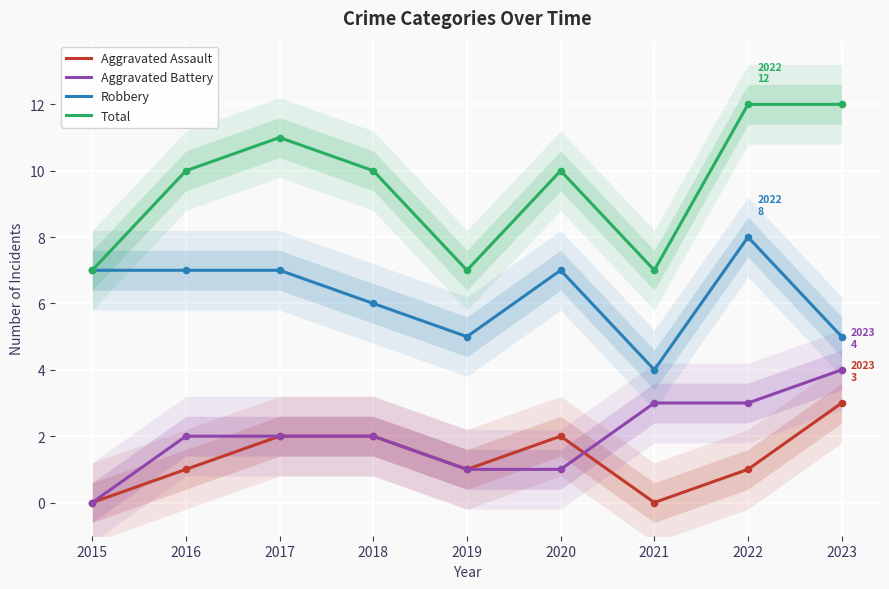

What are all the series names shown in the legend?

Aggravated Assault, Aggravated Battery, Robbery, Total